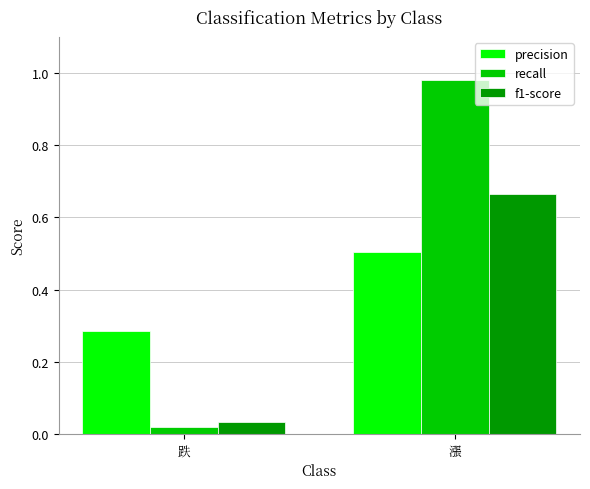

Which category has the highest value across all series?

漲